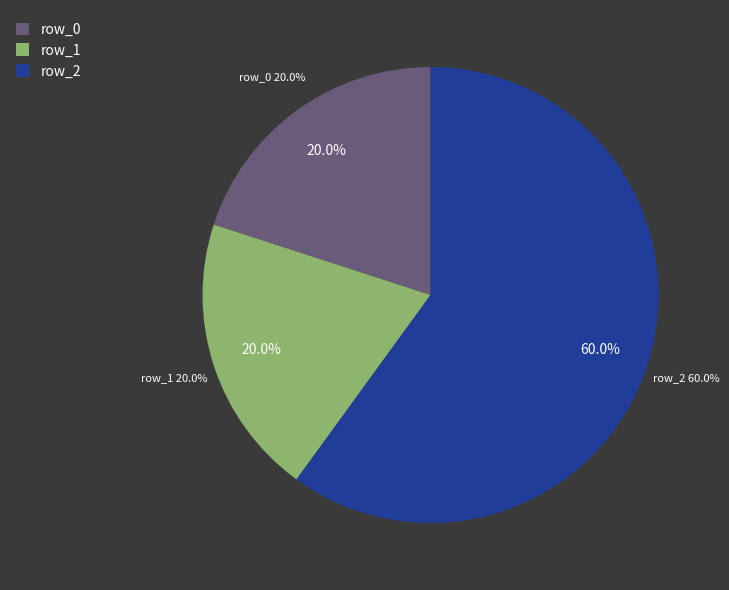

Which category has the biggest portion of the pie?

row_2